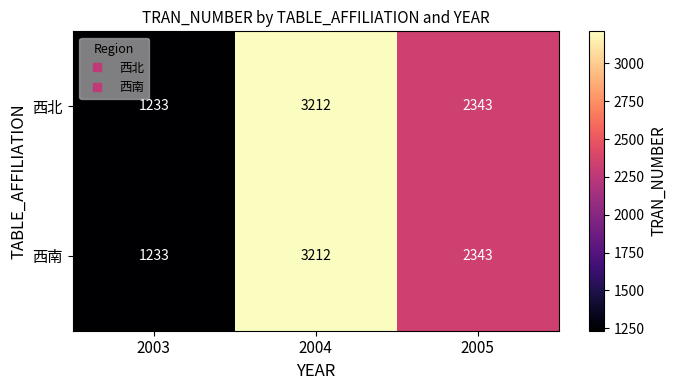

Count the 西南 values in the range 1233 to 3212.

3